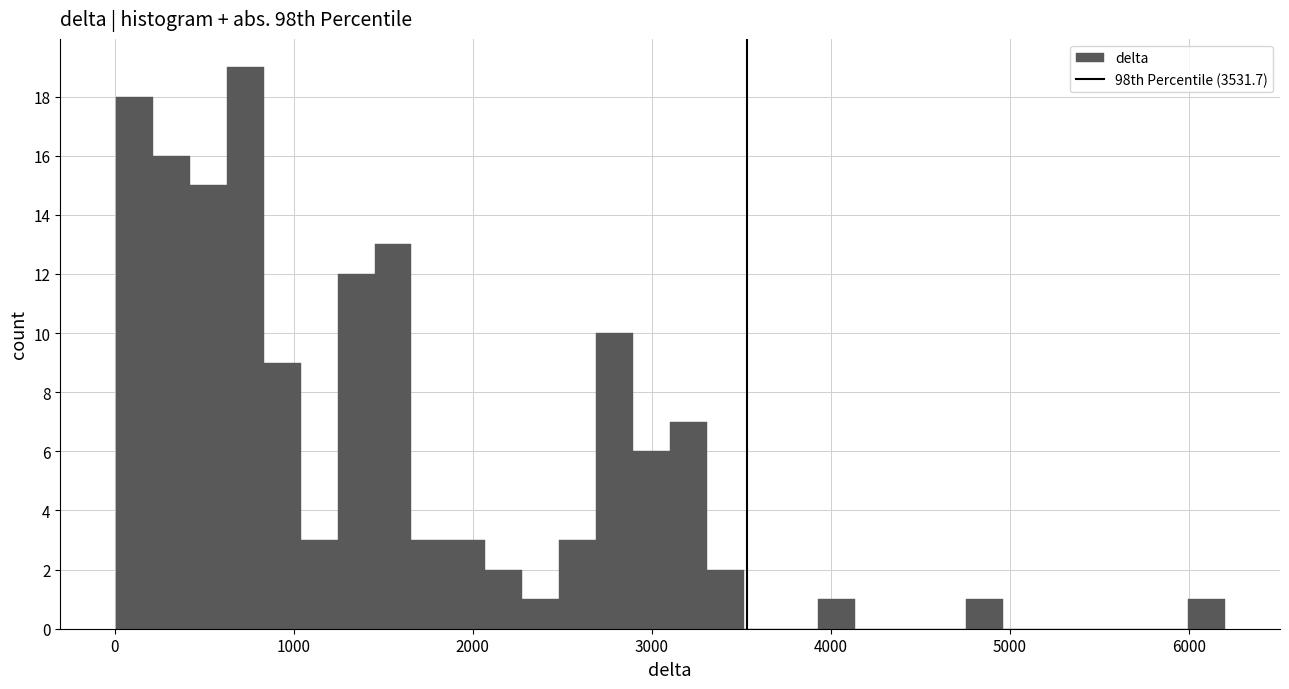

Around what value on the x-axis is the tallest bar? Give the approximate position of its centre, as read against the axis.

700